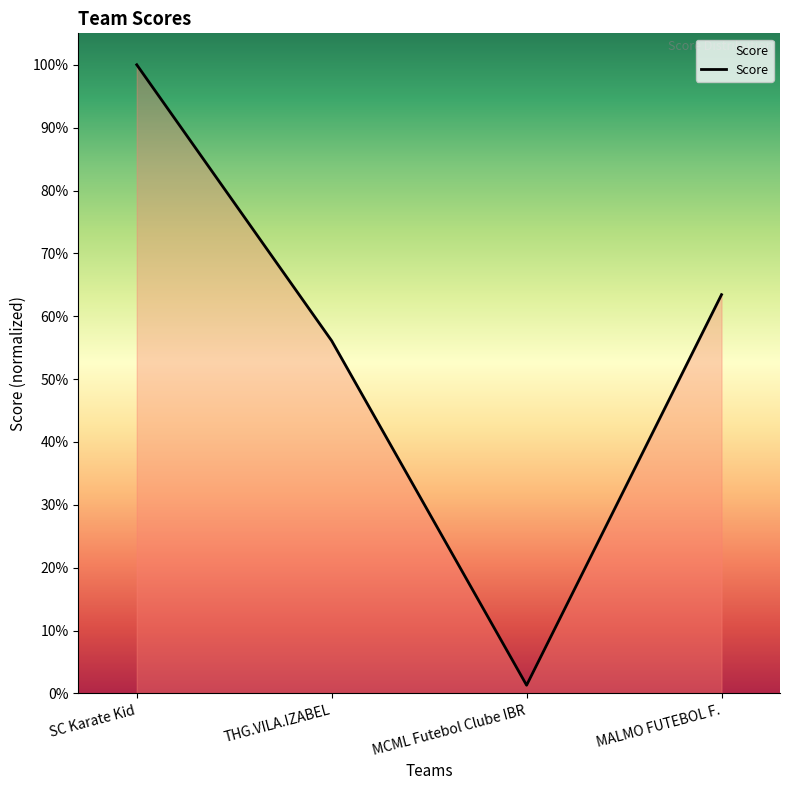

What is the label of the 1st point from the right?

MALMO FUTEBOL F.